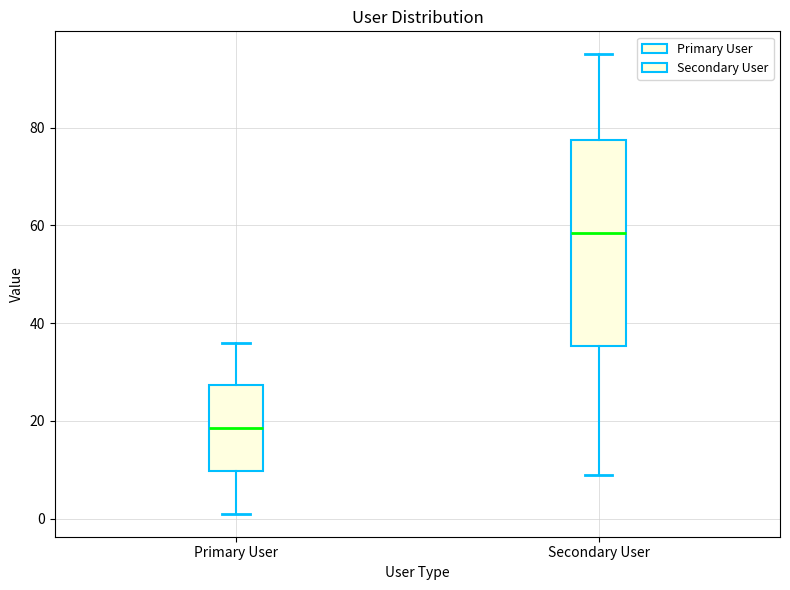

Reading left to right, read every box against the y-axis: the position of its median line, the range the box covers, and the ends of its whiskers. The values are not printed on the chart, so give them approximately, as read against the axis.

Primary User: median 18, box 10 to 28, whiskers 2 to 36
Secondary User: median 58, box 36 to 78, whiskers 10 to 96